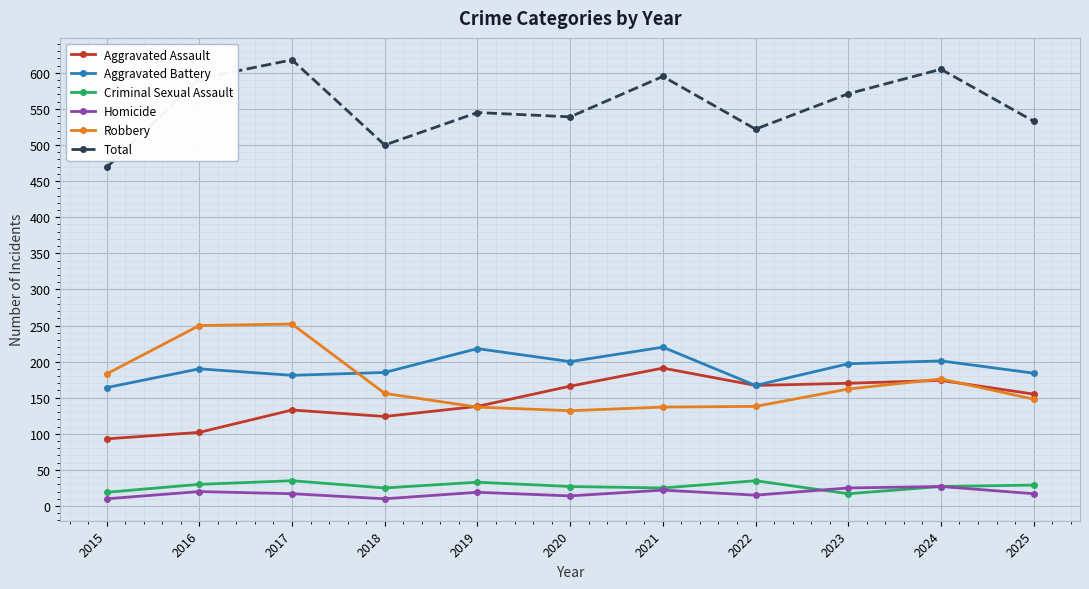

What is the value of the Aggravated Assault point at the 9th from the left?

170